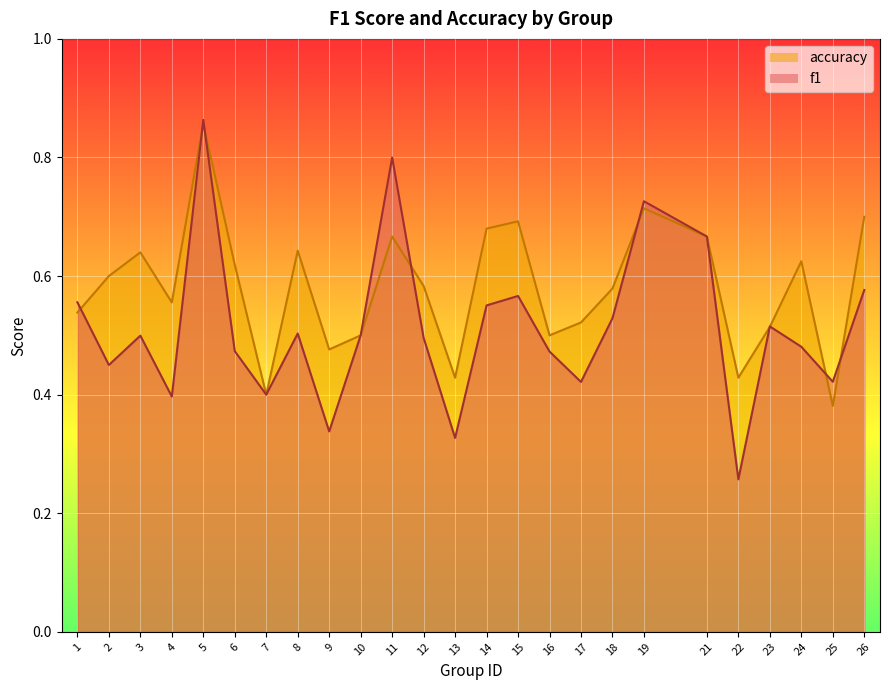

At which category does accuracy reach its first local peak?

3